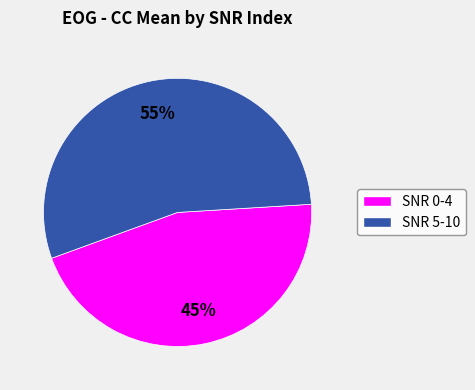

To the nearest percent, what is the average slice percentage?

50%